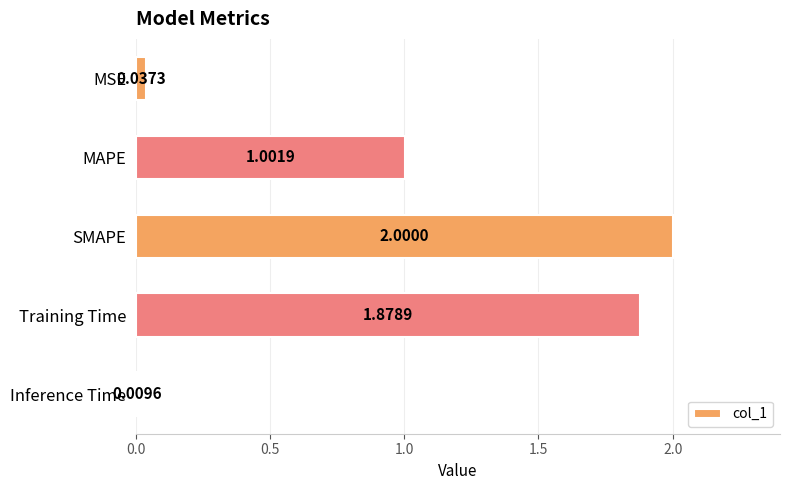

List the labels in order of value, largest first.

SMAPE, Training Time, MAPE, MSE, Inference Time